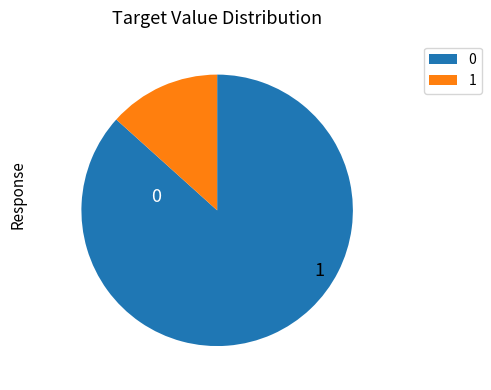

How many segments does this pie chart have?

2